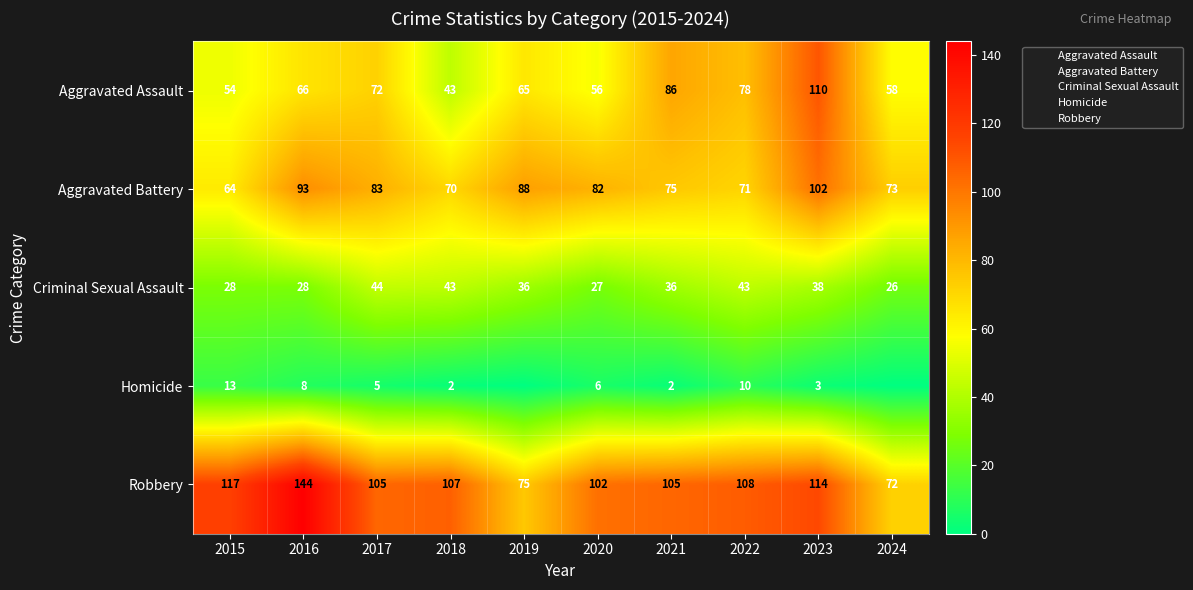

What is the sum of all Homicide values?

49